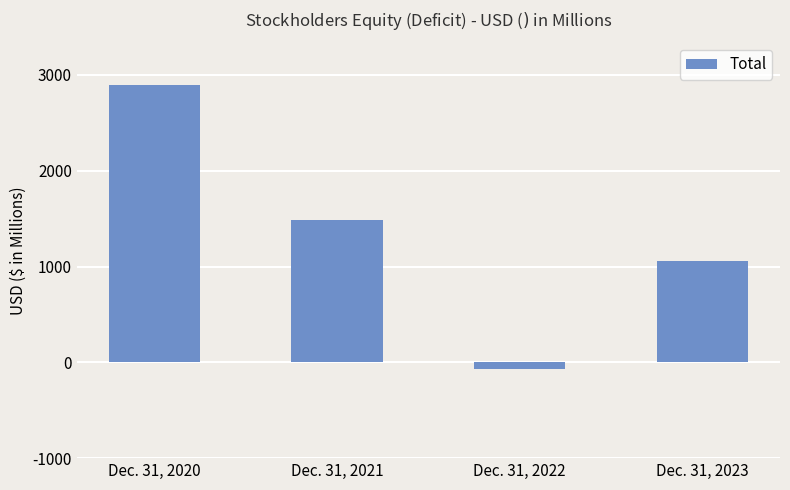

Is it true that the value at Dec. 31, 2023 is 1060?

True